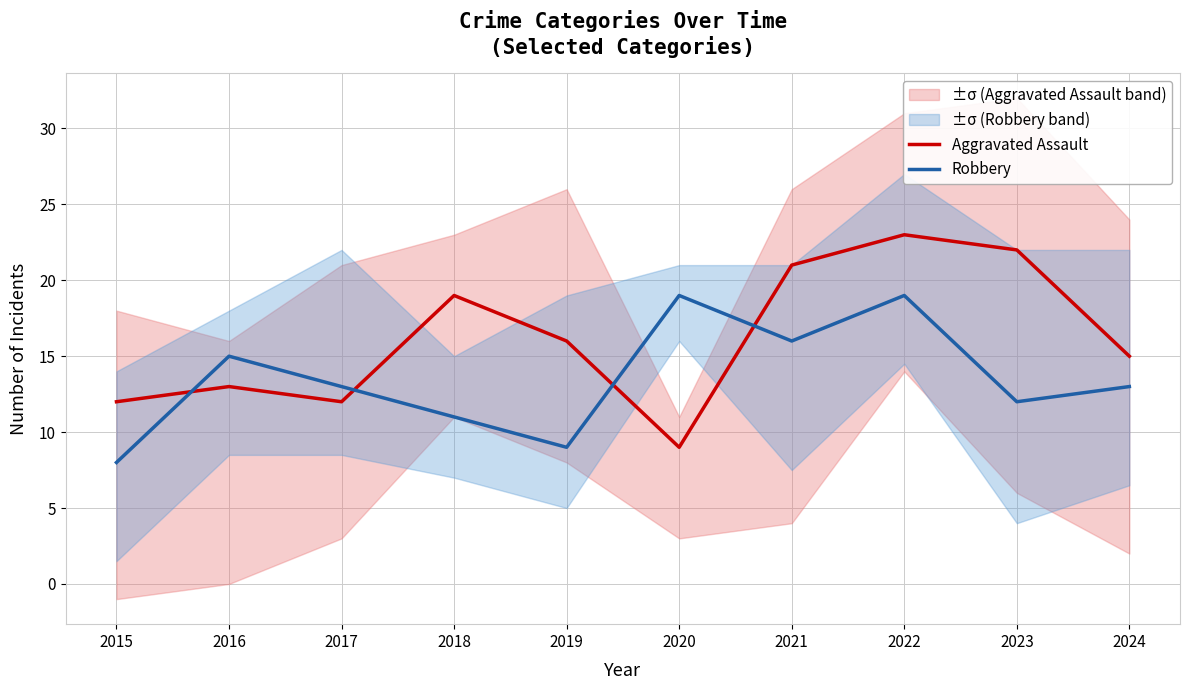

How many data points does each series have?

10